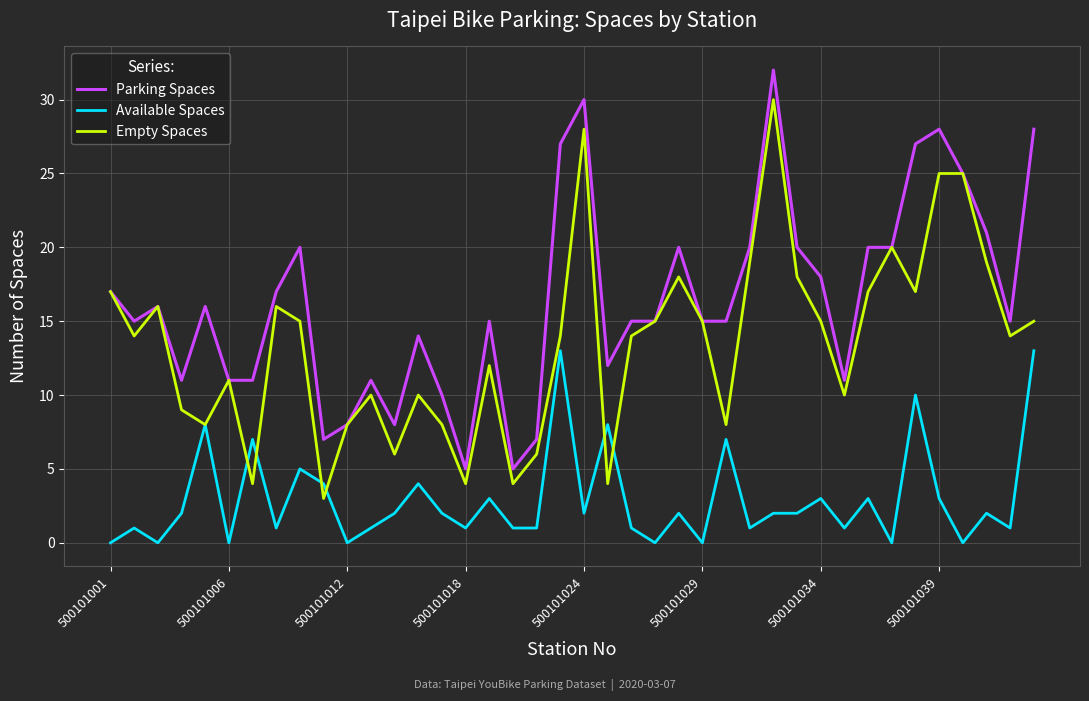

What is the maximum value for Parking Spaces?

32